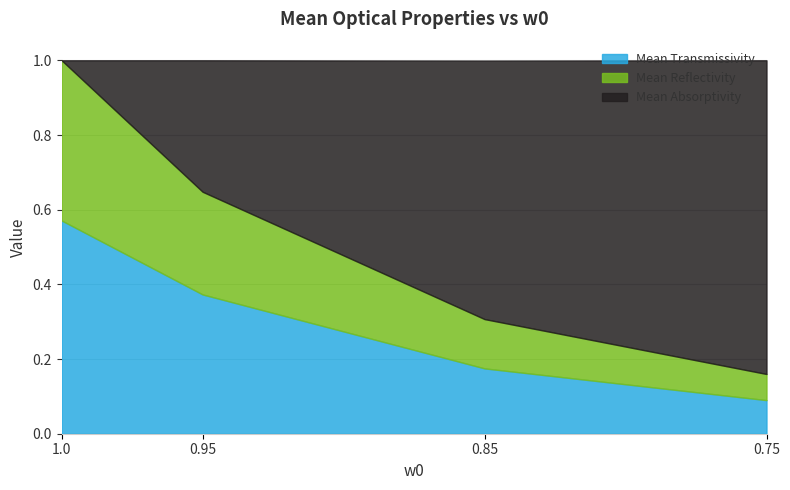

At how many categories does at least one series exceed 0?

4